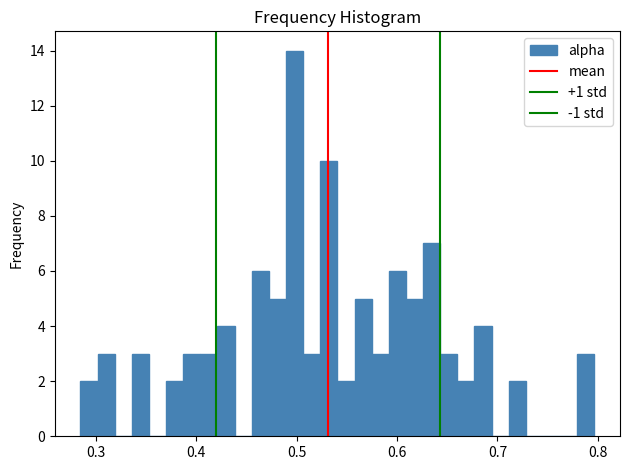

Read against the x-axis, roughly where is the centre of the tallest bar?

0.50